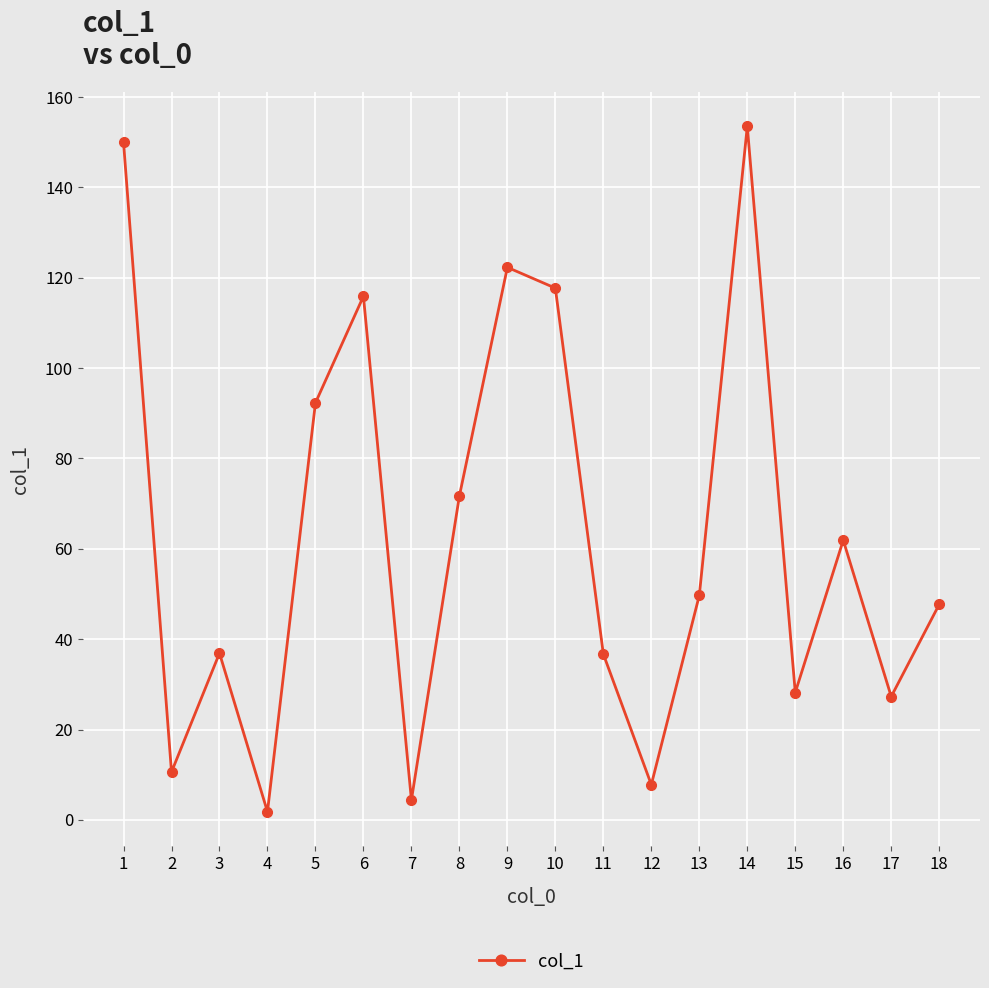

At which label is the value closest to 77?

8